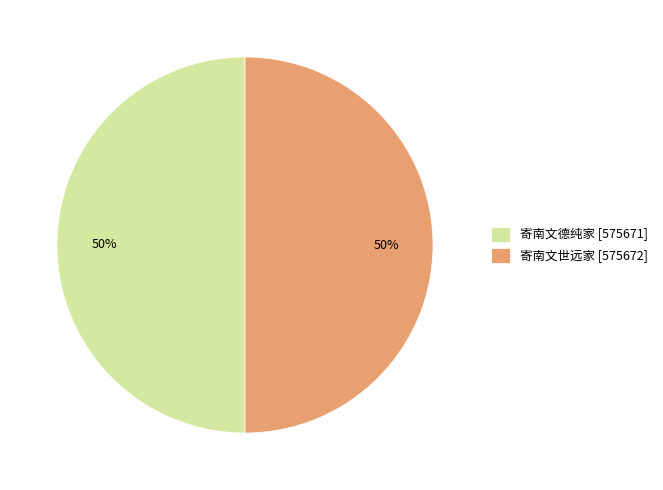

Count the number of slices in the pie.

2